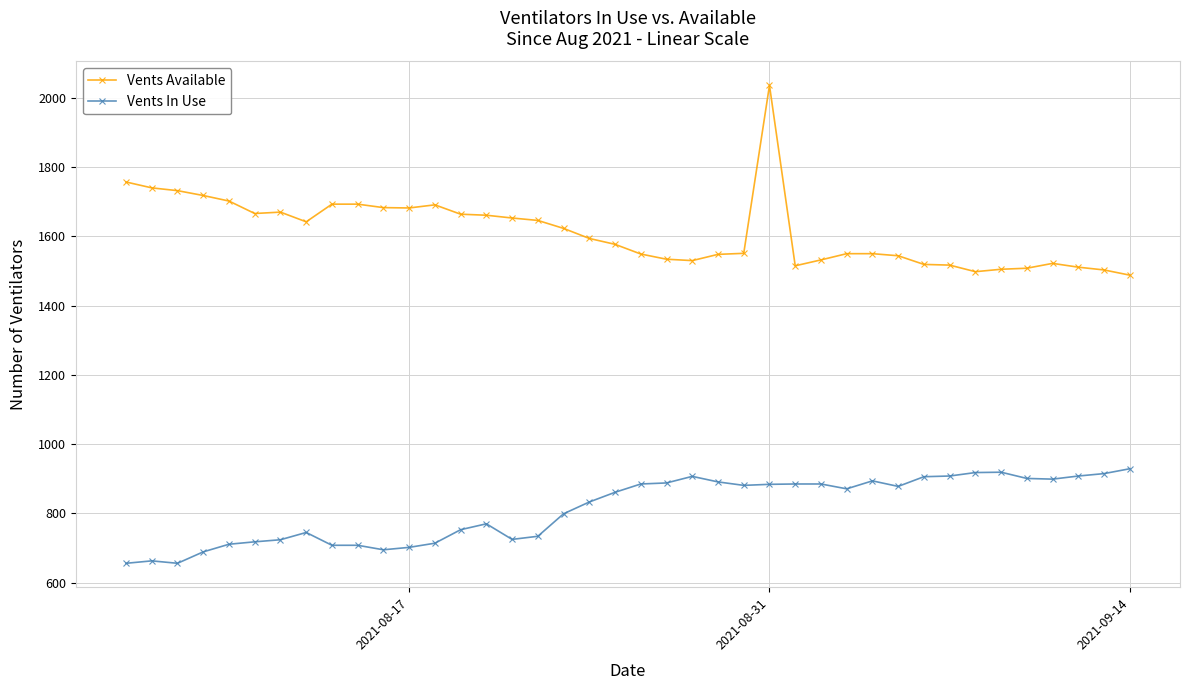

What is the average value of the Vents Available series?

1612